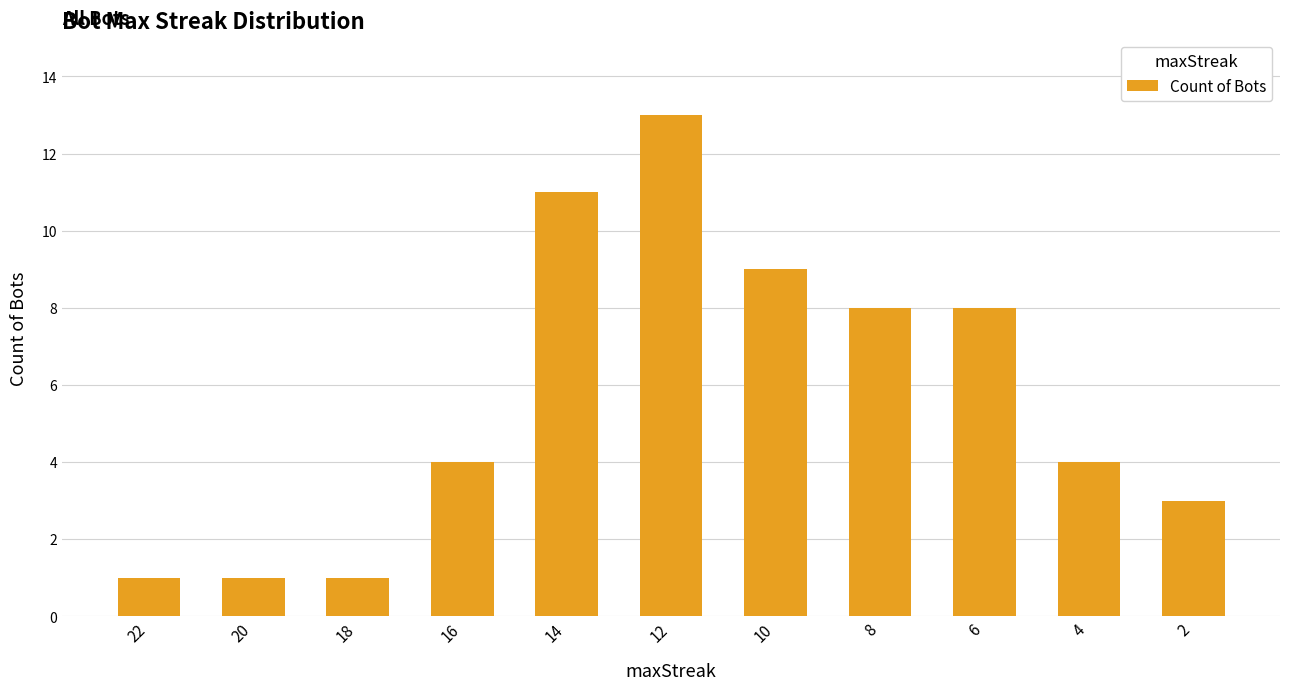

Reading left to right, list all the values displayed in this chart.

22=1	20=1	18=1	16=4	14=11	12=13	10=9	8=8	6=8	4=4	2=3